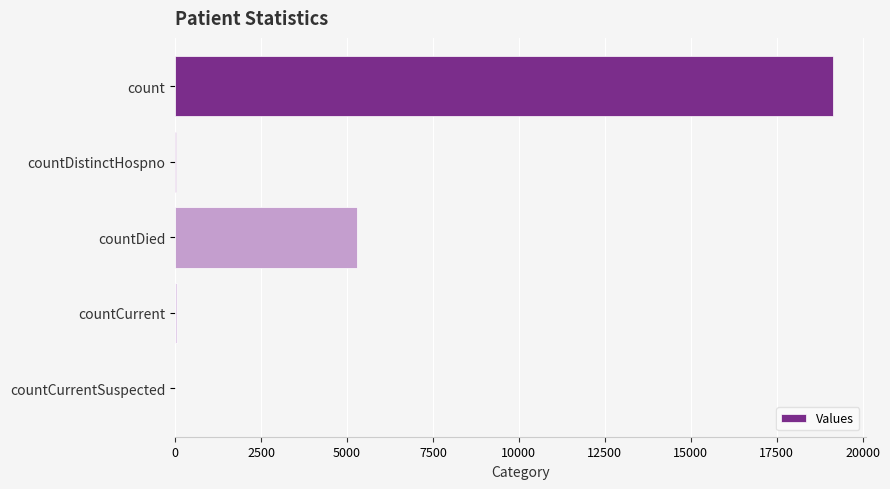

What is the sum of all values?

24496